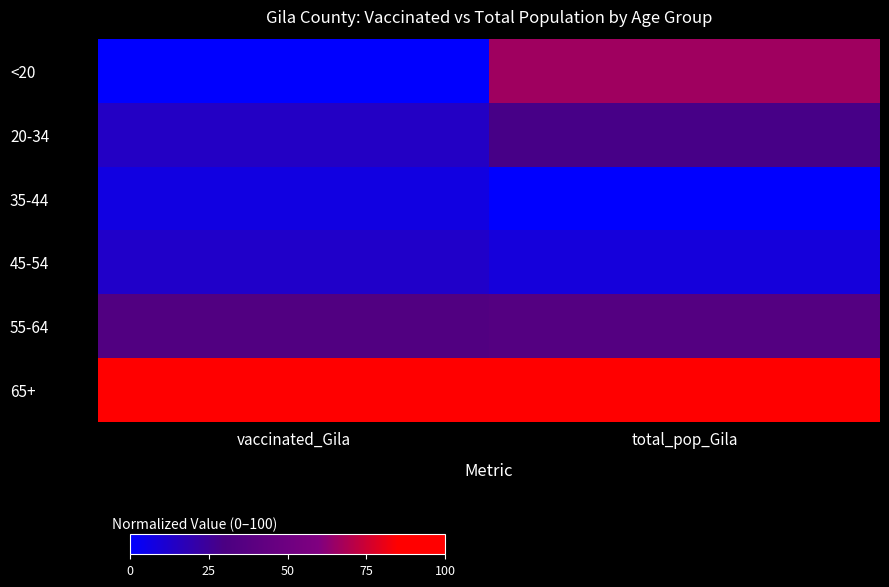

Reading left to right, transcribe all the data shown in this chart.

<20: vaccinated_Gila=0.0	total_pop_Gila=66.1
20-34: vaccinated_Gila=14.4	total_pop_Gila=28.6
35-44: vaccinated_Gila=7.3	total_pop_Gila=0.0
45-54: vaccinated_Gila=13.2	total_pop_Gila=8.7
55-64: vaccinated_Gila=33.7	total_pop_Gila=35.5
65+: vaccinated_Gila=100.0	total_pop_Gila=100.0